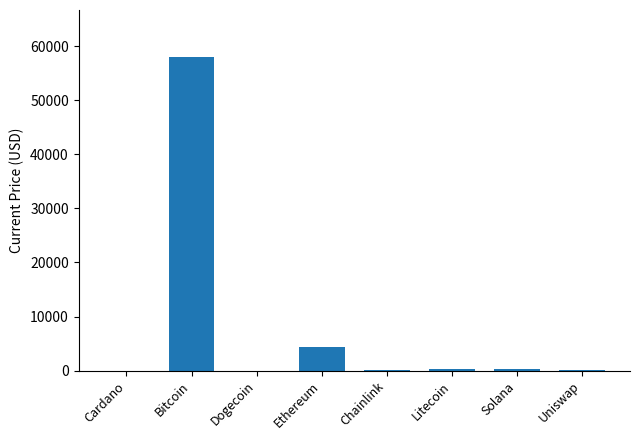

How many values exceed 205?

4